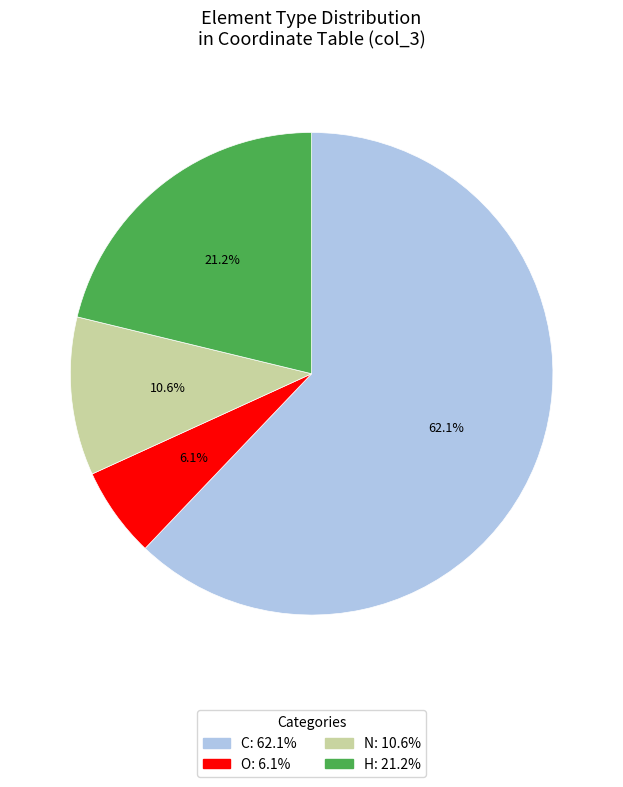

To the nearest percent, what is the difference between the largest and smallest slice percentages?

56%